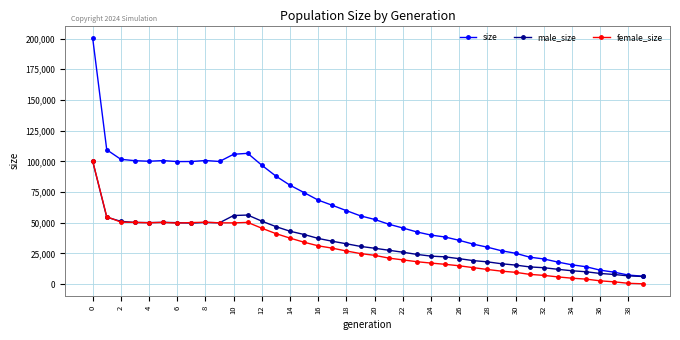

What is the lowest value of the size series?

6507